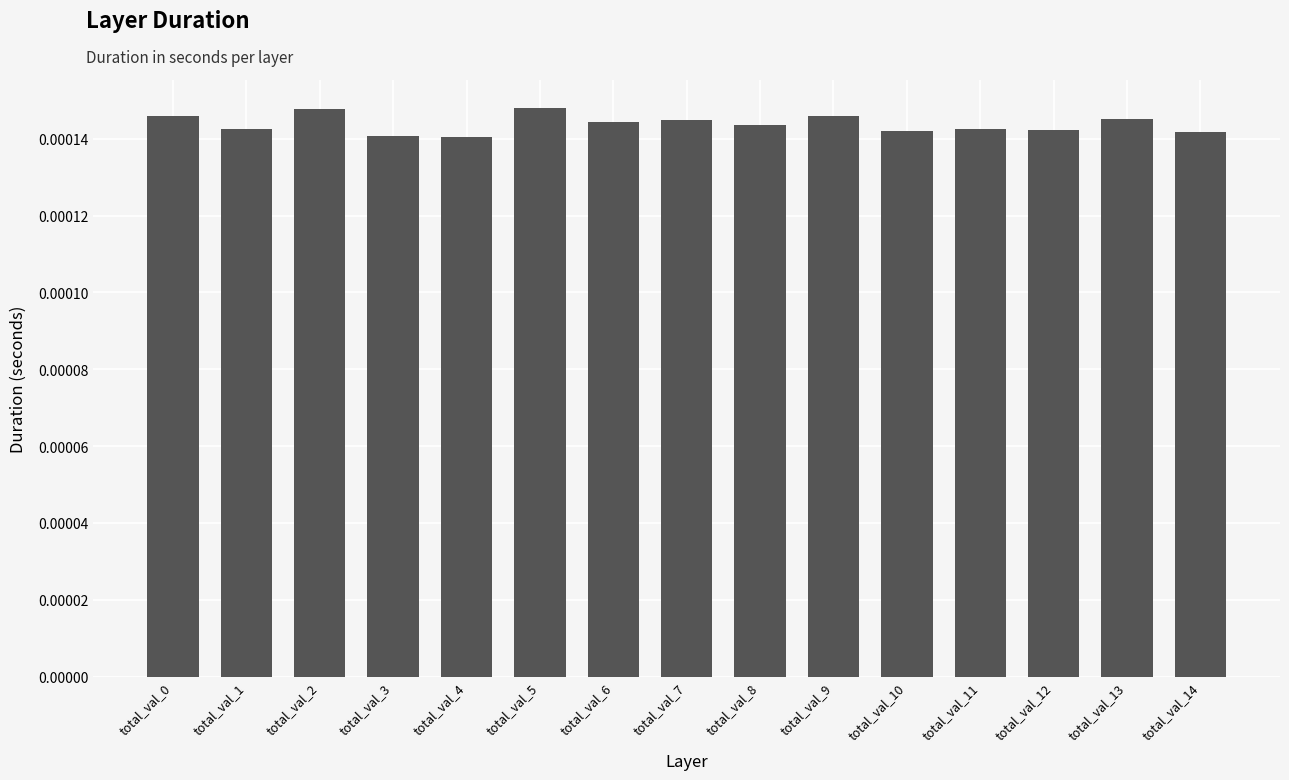

How many values are between 0 and 1?

15